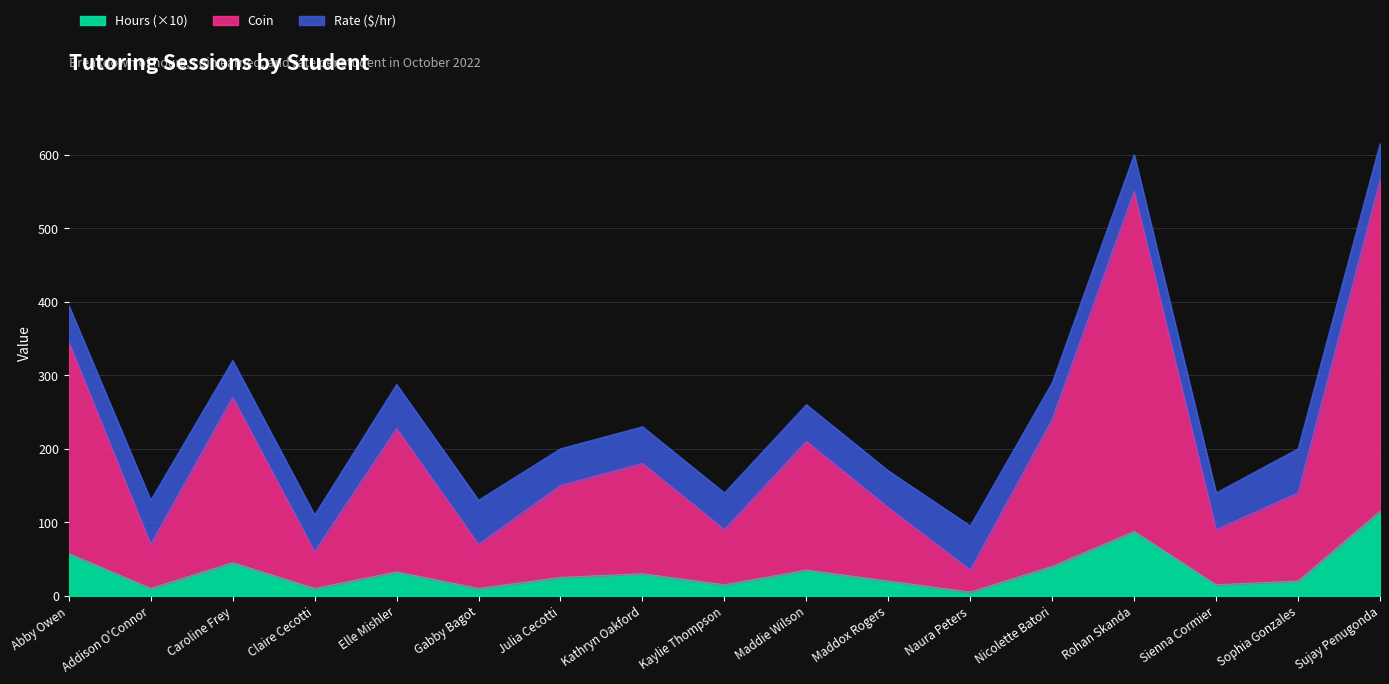

What is the total value across all series at Nicolette Batori?

290.0